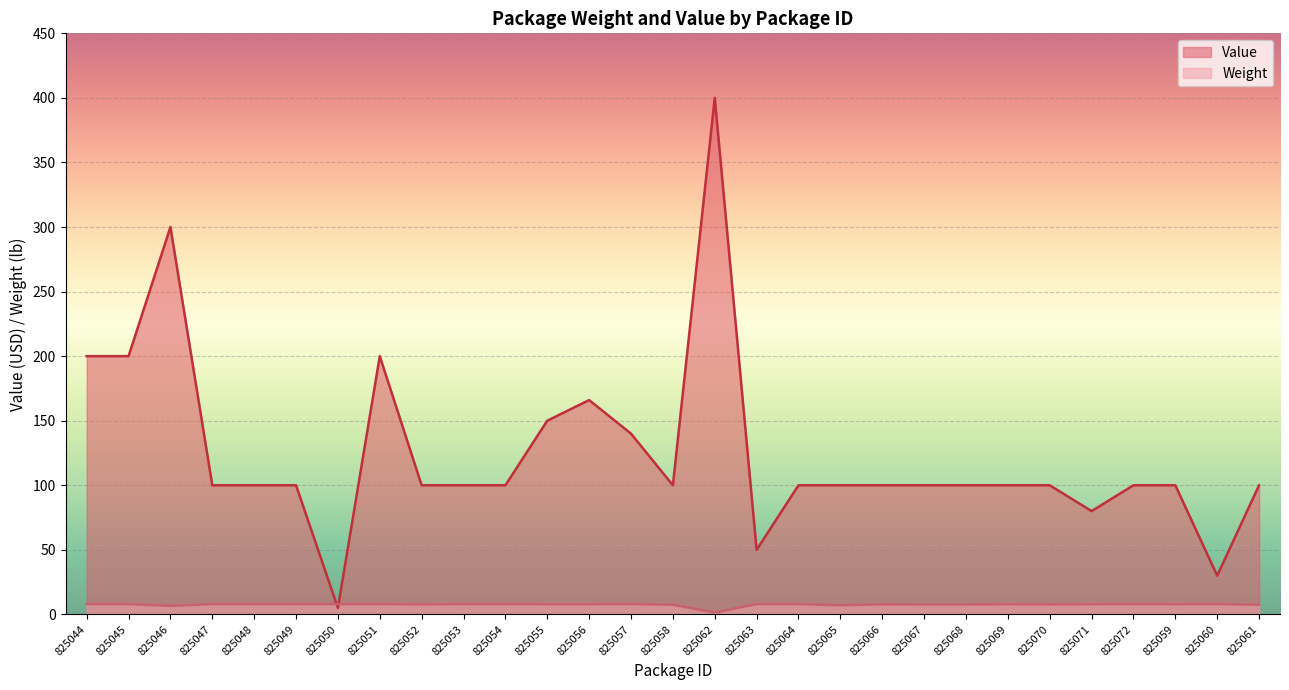

Rank the series by their average value, from lowest to highest.

Weight, Value